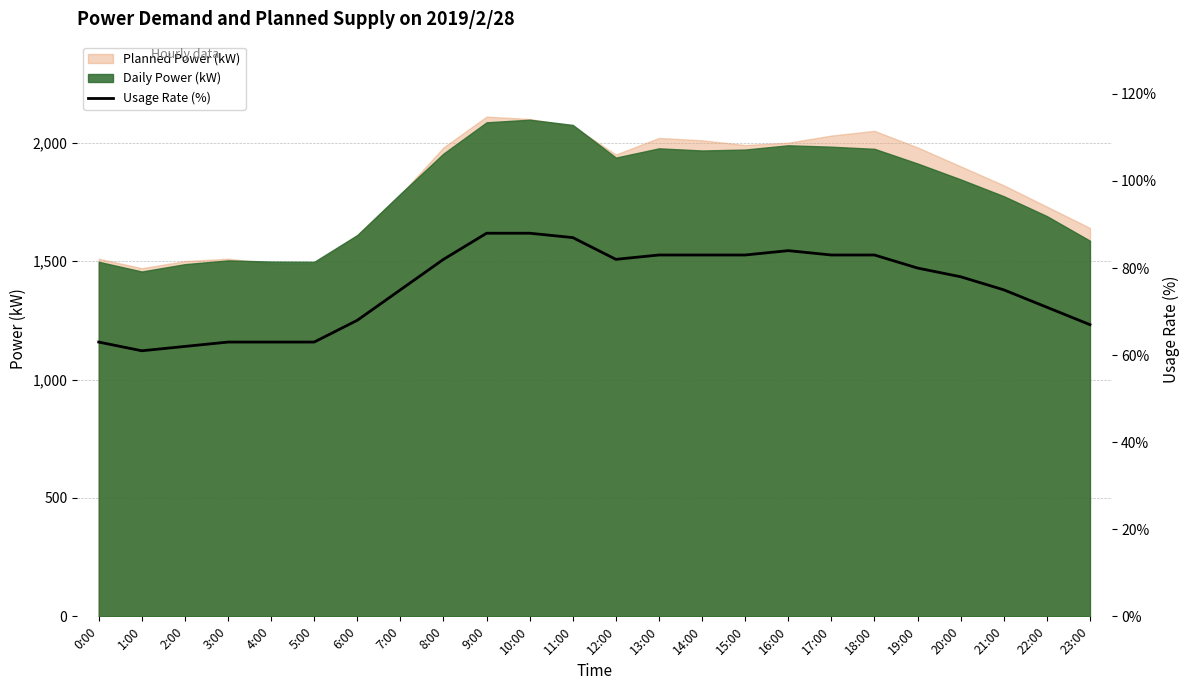

Rank the categories by value from highest to lowest.

9:00, 10:00, 11:00, 16:00, 13:00, 14:00, 15:00, 17:00, 18:00, 8:00, 12:00, 19:00, 20:00, 7:00, 21:00, 22:00, 6:00, 23:00, 0:00, 3:00, 4:00, 5:00, 2:00, 1:00